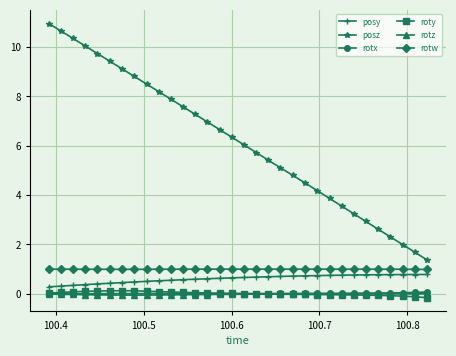

Which series has the largest range (max minus min)?

posz